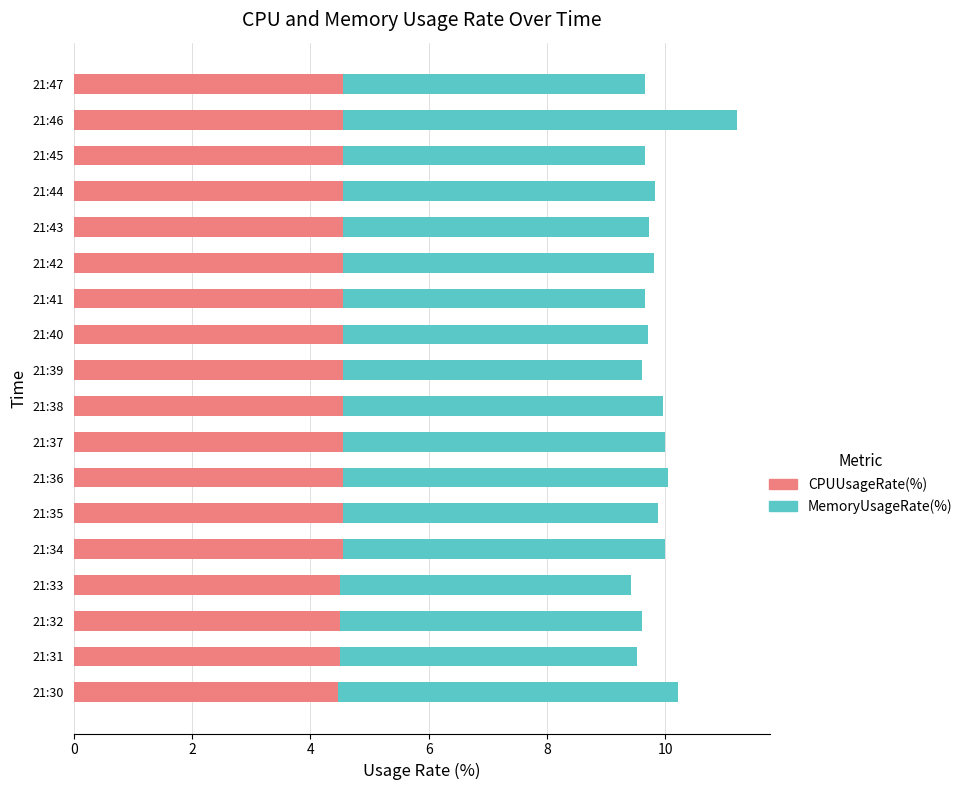

The value of CPUUsageRate(%) at 21:35 is 7.2. True or false?

False